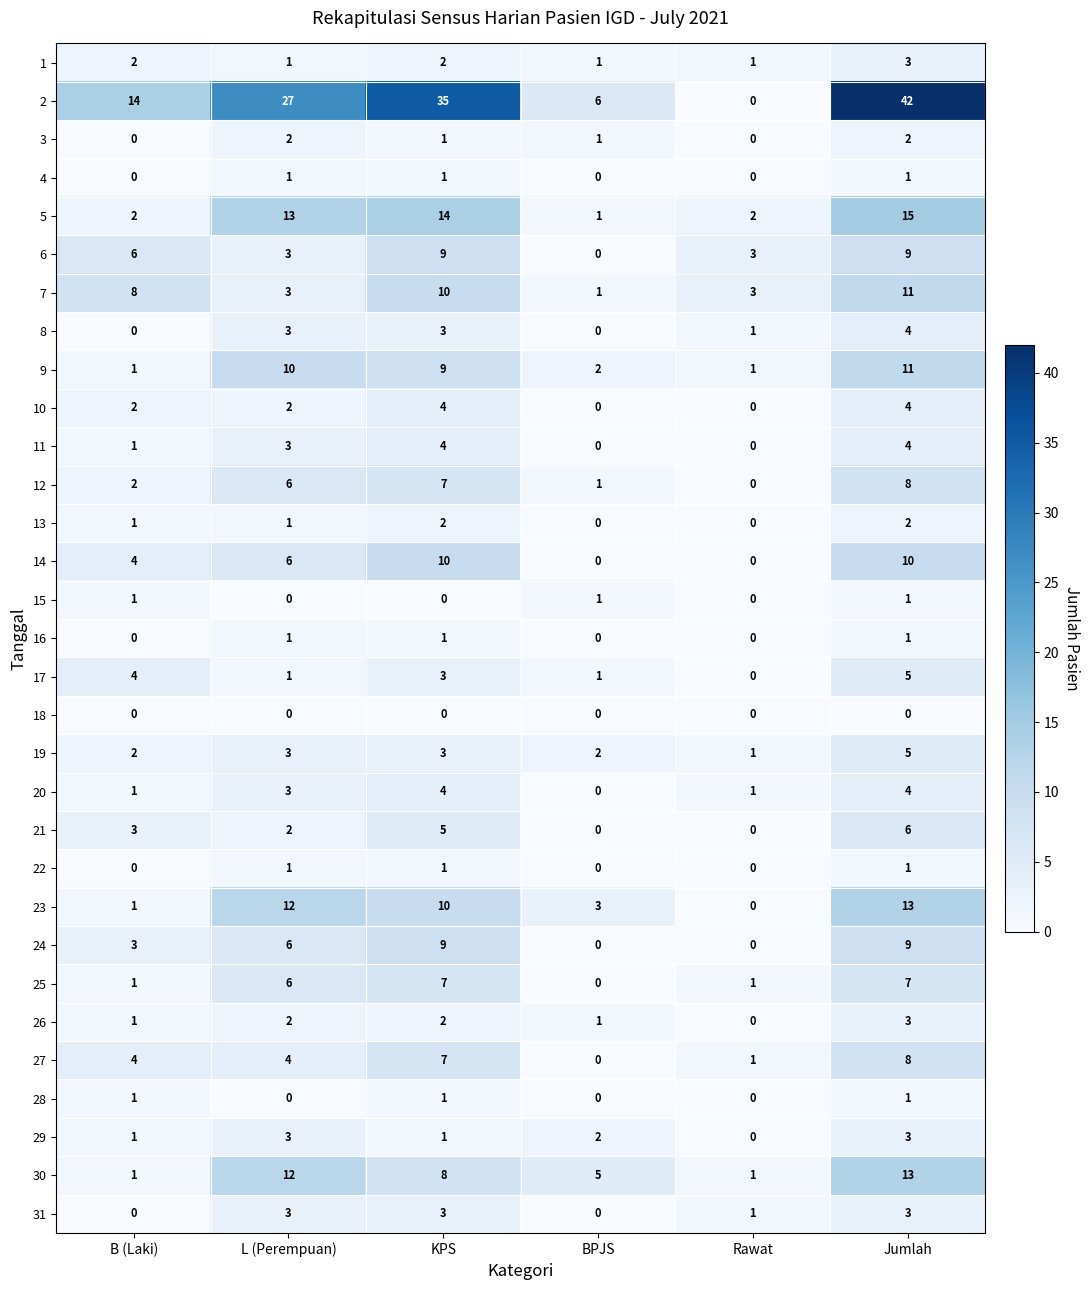

What is the sum of the 25 values at L (Perempuan) and Rawat?

7